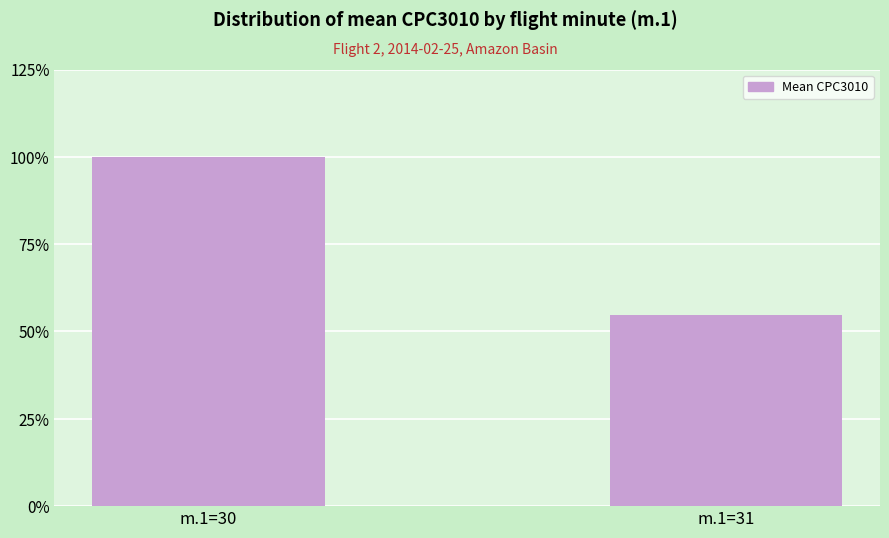

Does the chart contain stacked bars?

No